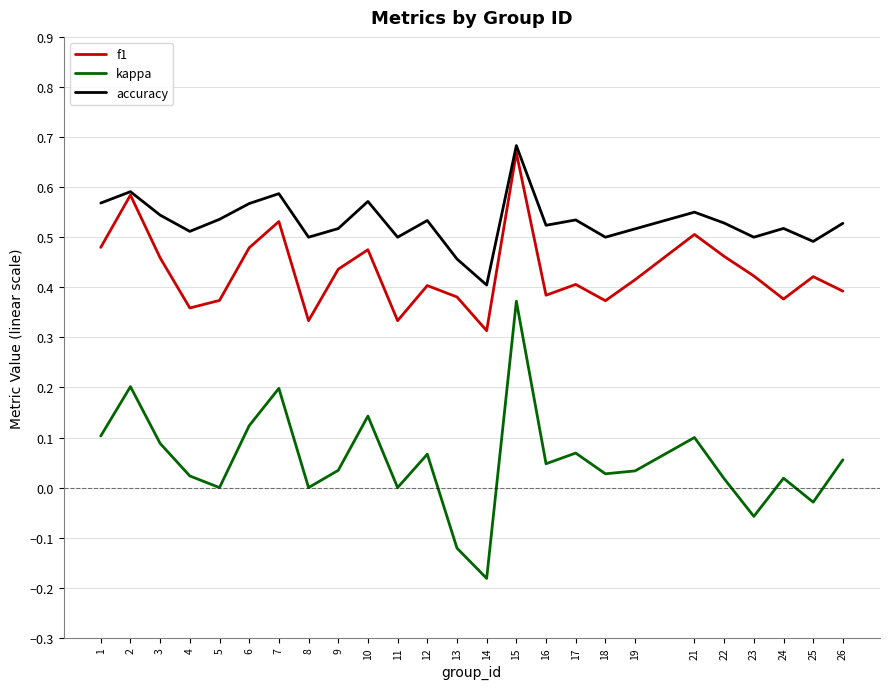

Which series has the largest range (max minus min)?

kappa